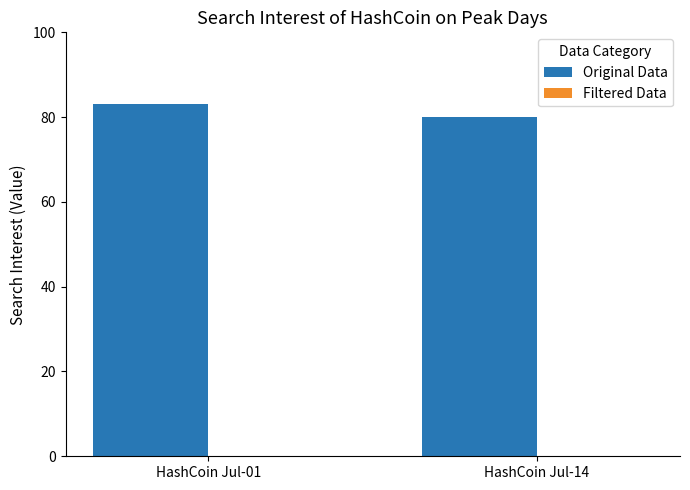

Are the bars grouped side by side (vs. stacked)?

No